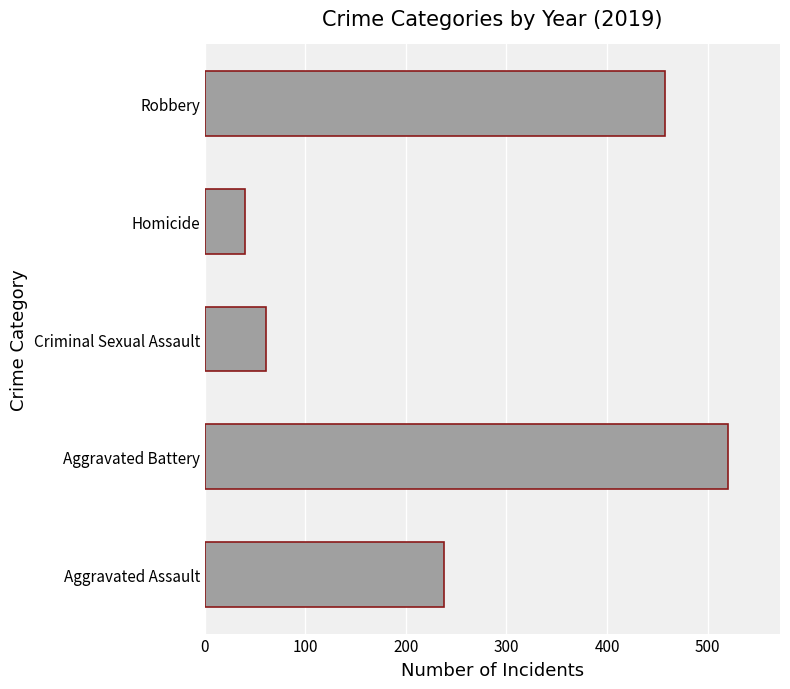

At which category does the chart reach its minimum across all series?

Homicide